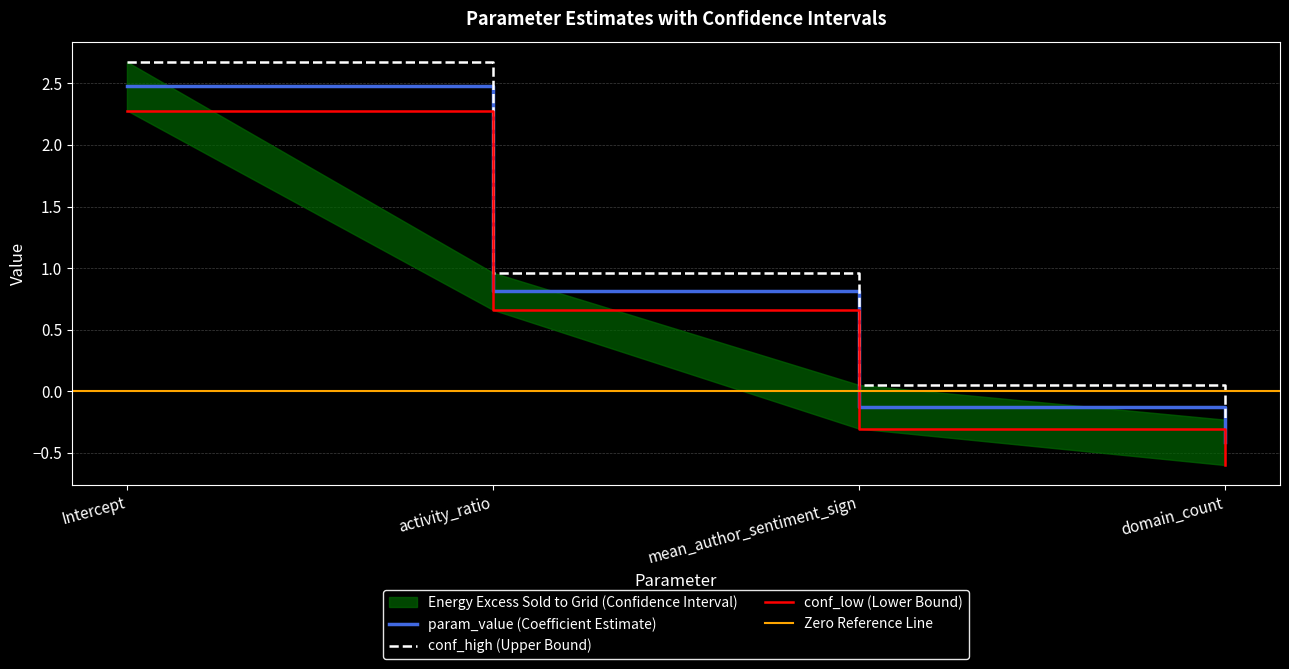

At activity_ratio, list the series in order from smallest to largest.

conf_low, param_value, conf_high